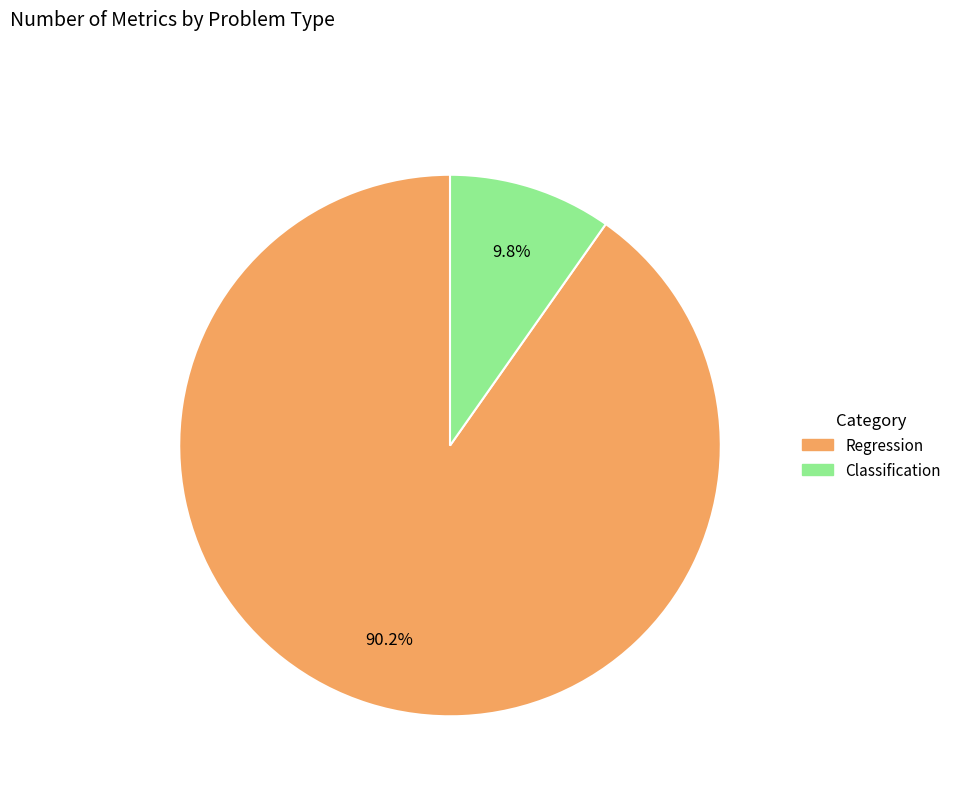

Does Classification account for over 50% of the chart?

No